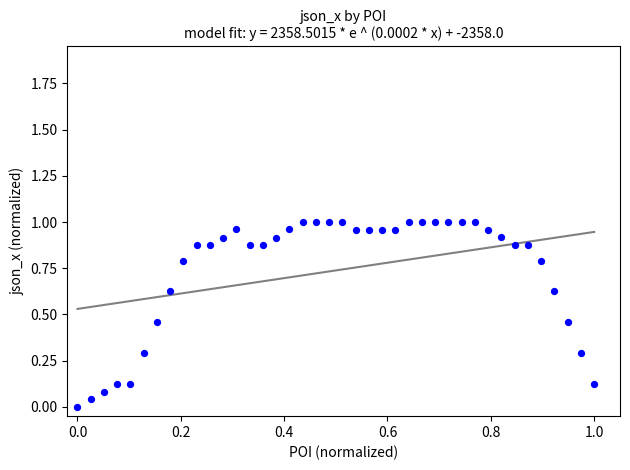

Count the number of points in this scatter plot.

40